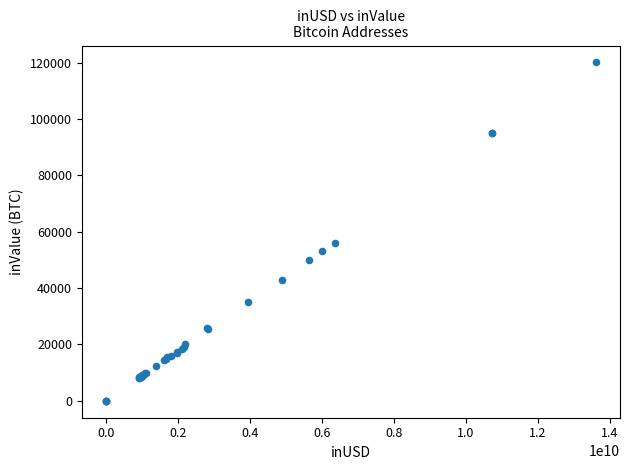

What Y value in the scatter plot is closest to 60065?

55882.3